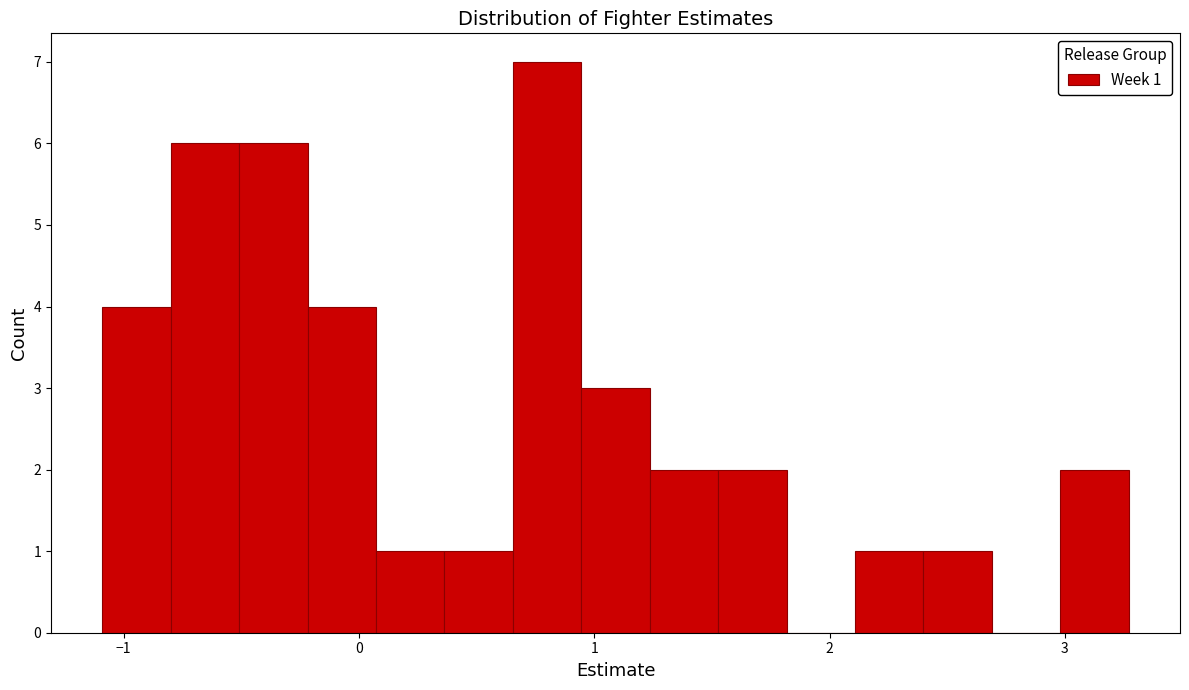

Read against the x-axis, roughly where is the centre of the tallest bar?

0.8